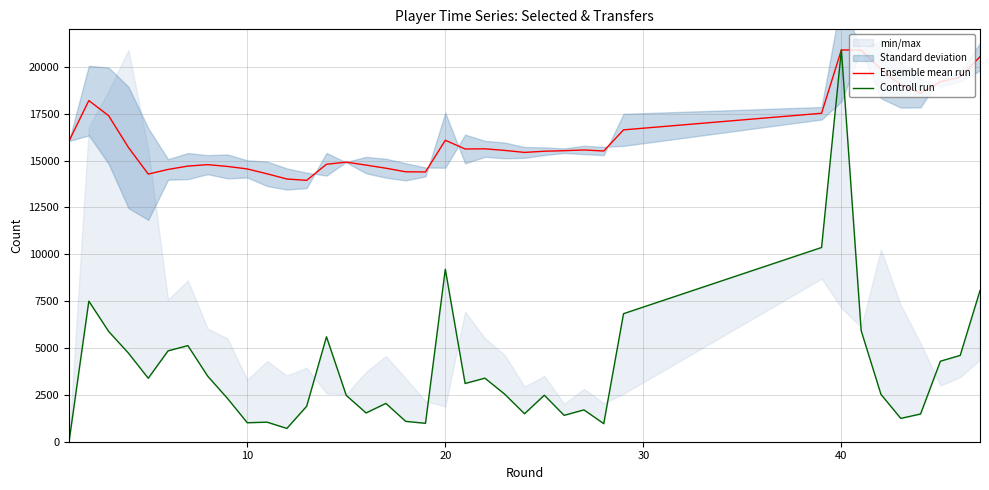

Rank the series by their maximum value, from highest to lowest.

Ensemble mean run, Controll run